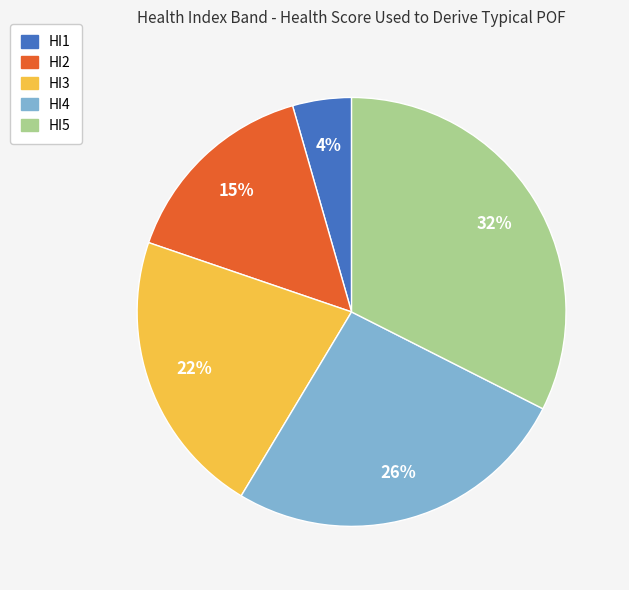

True or false: HI3 accounts for 28% of the total.

False